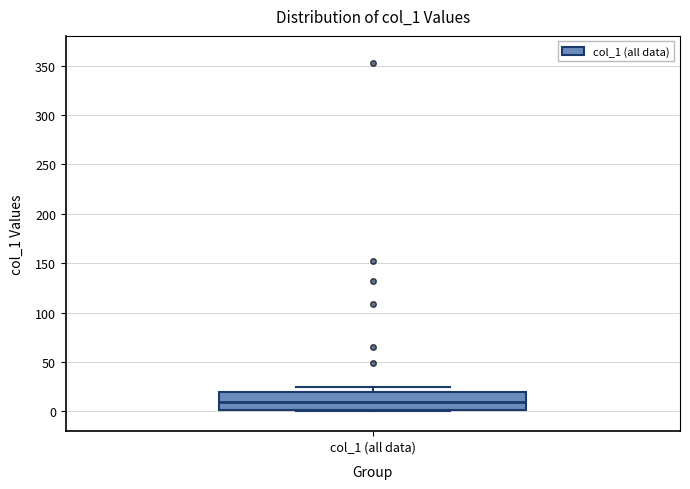

Where does the median line of the box for col_1 (all data) sit on the y-axis? The values are not printed on the chart, so give them approximately, as read against the axis.

10